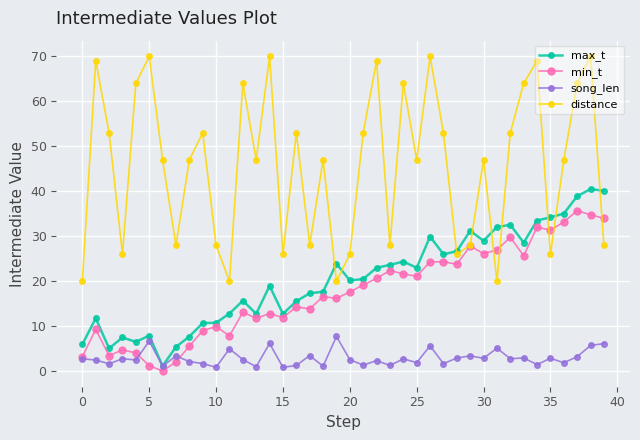

Which series has the largest range (max minus min)?

distance